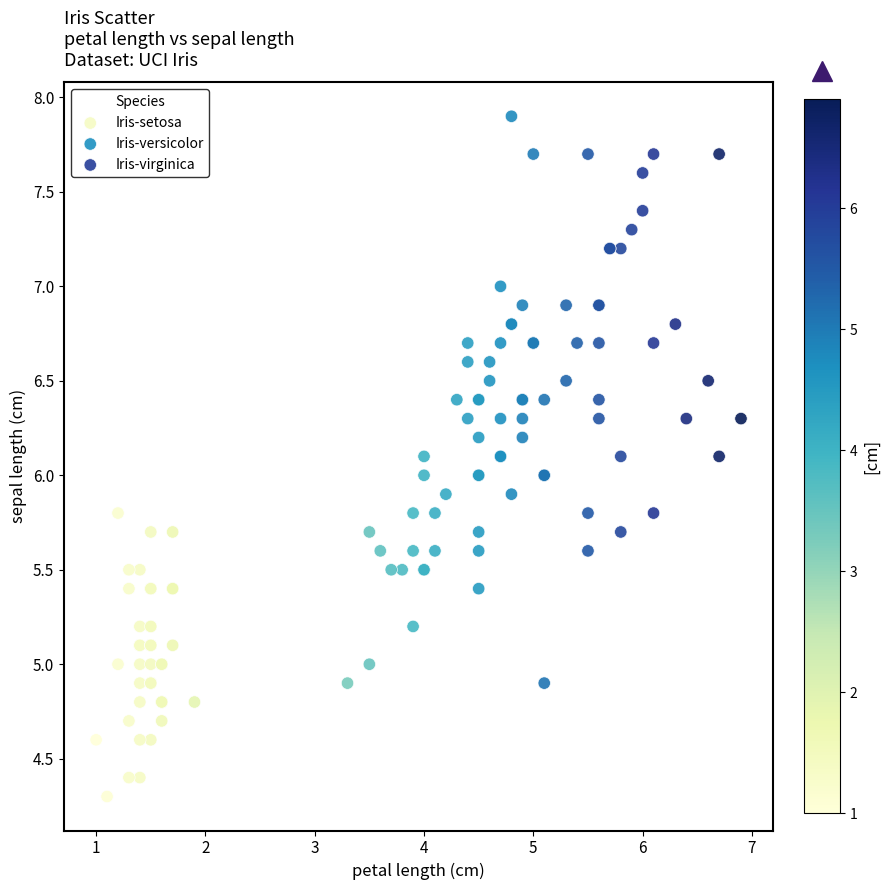

Which series contains the lowest Y value?

Iris-setosa